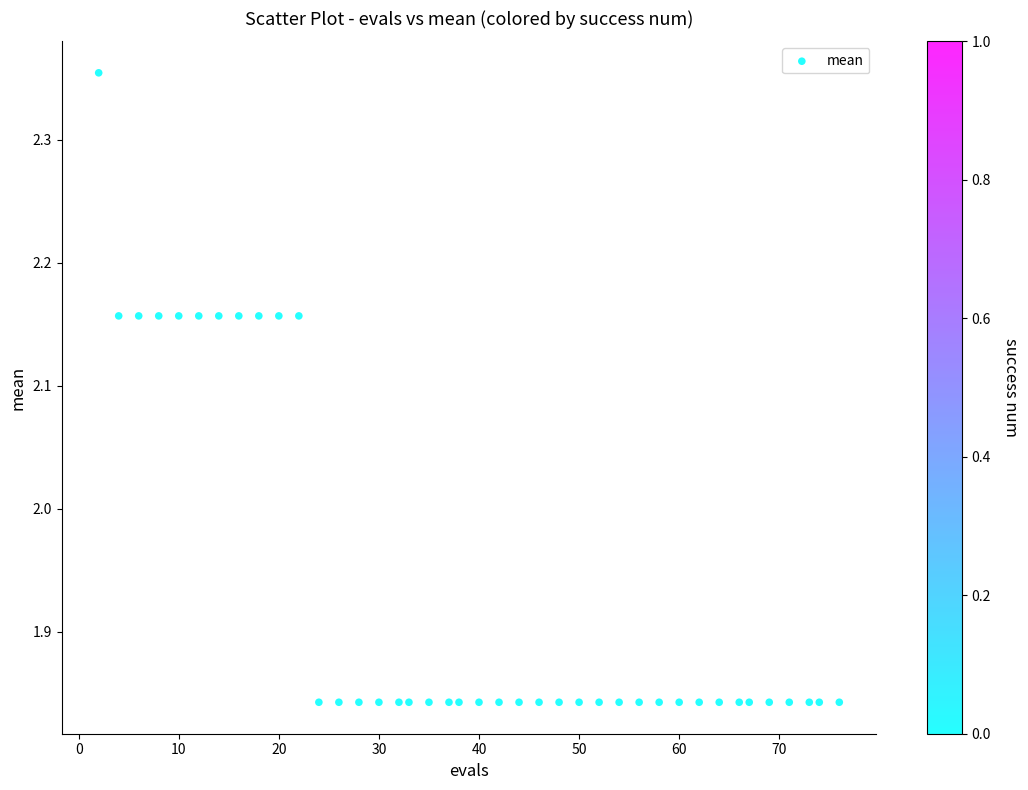

What is the range of Y values (max minus min)?

0.5